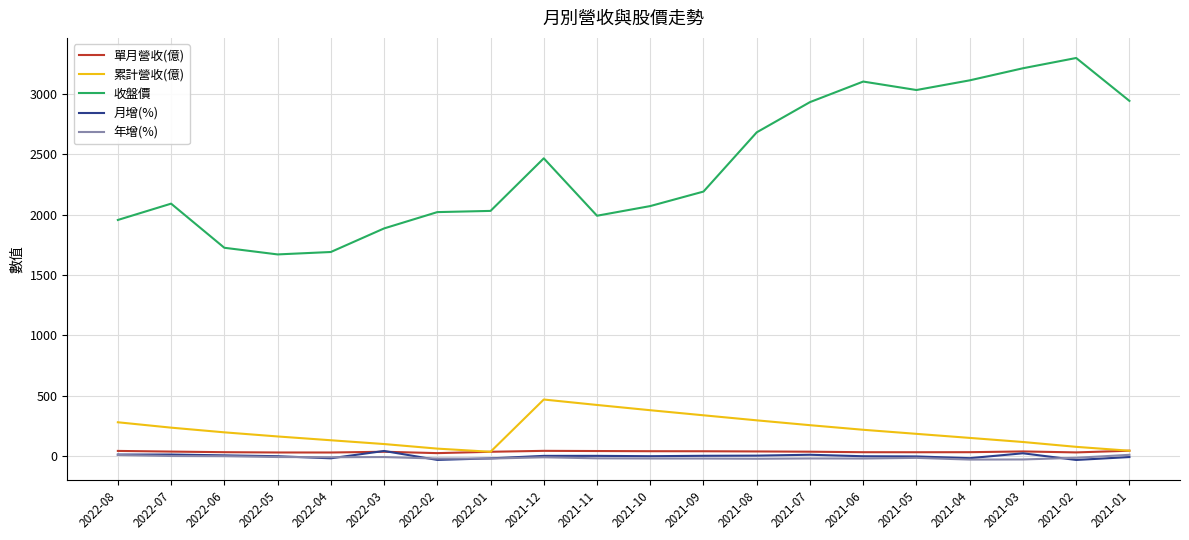

Does the chart display data point markers on the line(s)?

No